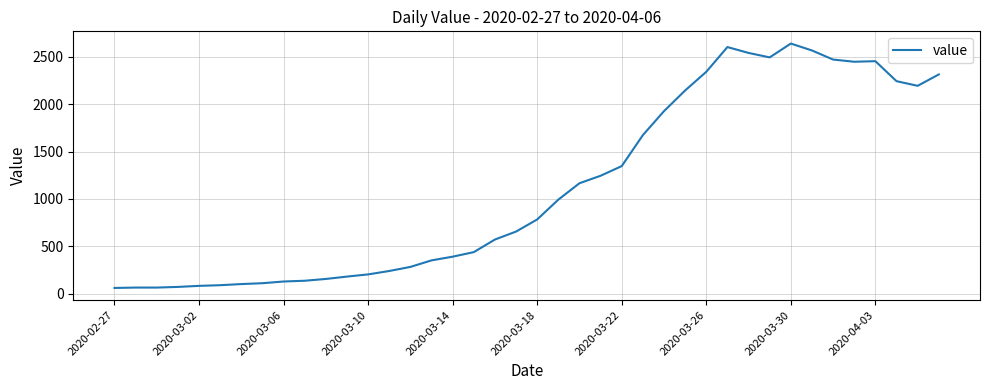

What is the minimum value shown in the chart?

61